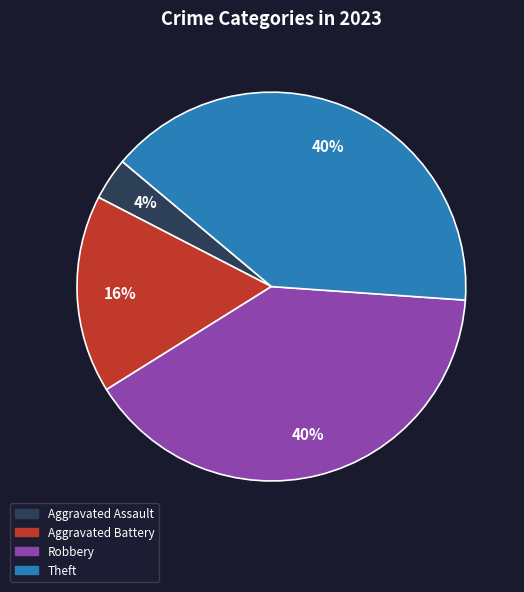

Is there any slice that represents more than half of the pie?

No